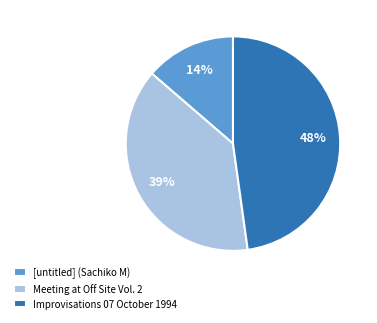

Do [untitled] (Sachiko M) and Improvisations 07 October 1994 together represent more than half of the pie?

Yes